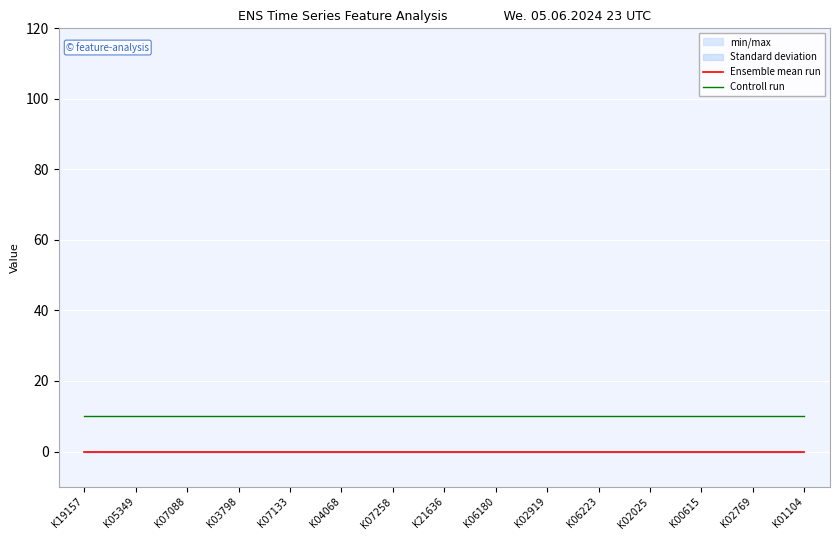

How many series are shown in this chart?

2